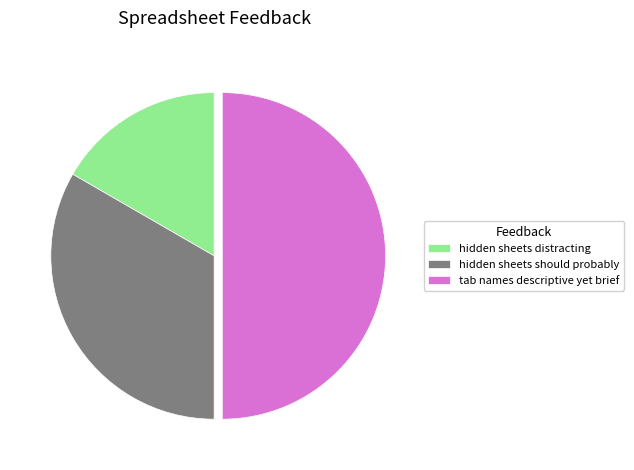

Do tab names descriptive yet brief and hidden sheets should probably together represent more than half of the pie?

Yes